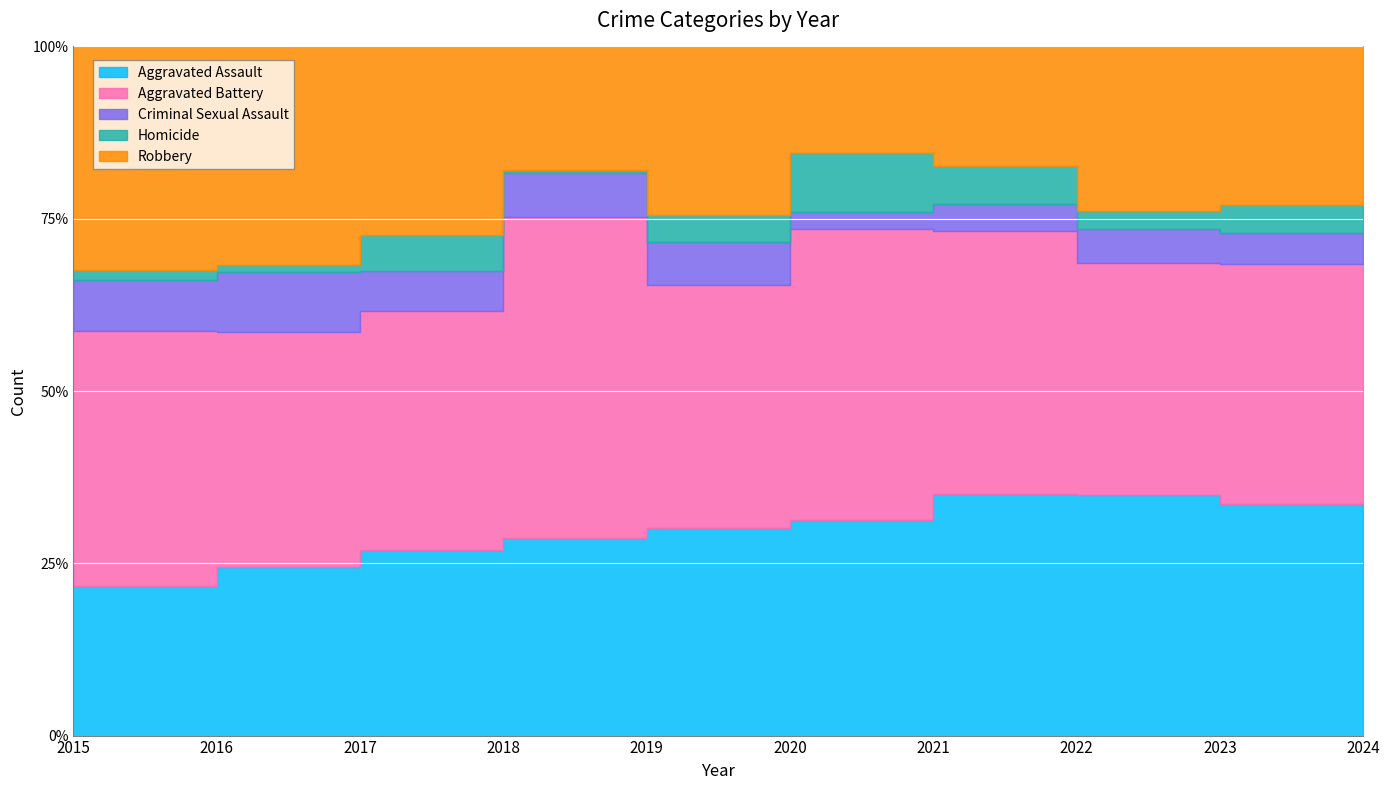

What is the difference between the maximum and minimum values in the Aggravated Assault series?

40